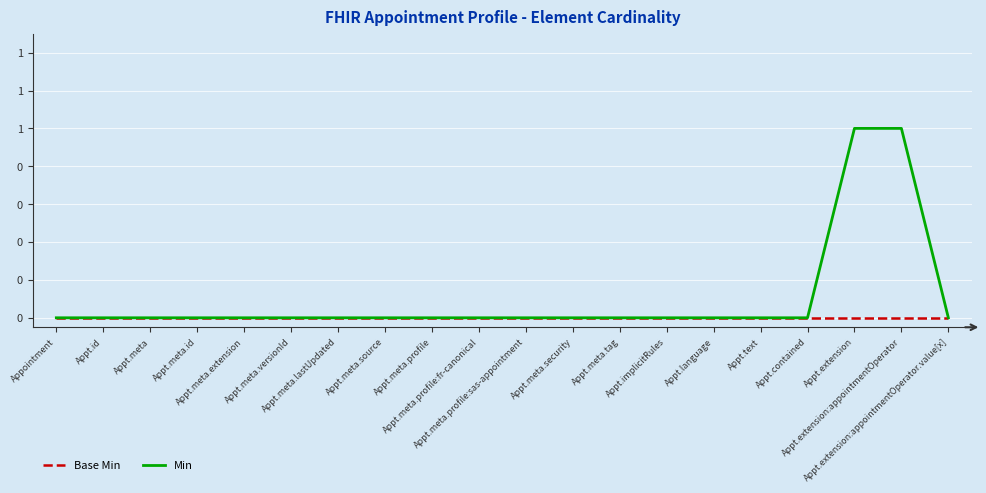

What are all the series names shown in the legend?

Base Min, Min